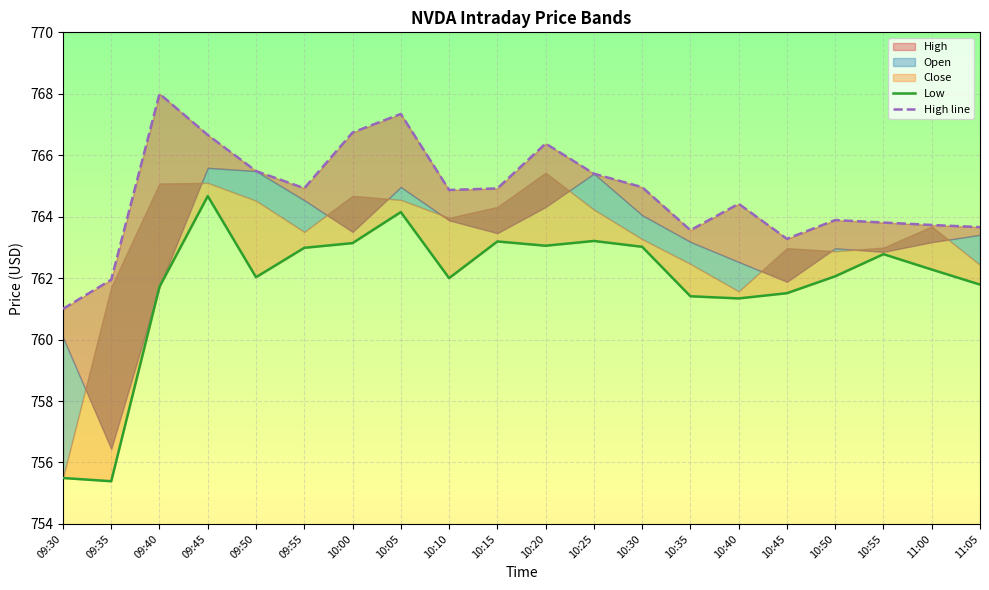

What is the highest value of the Low series?

764.7